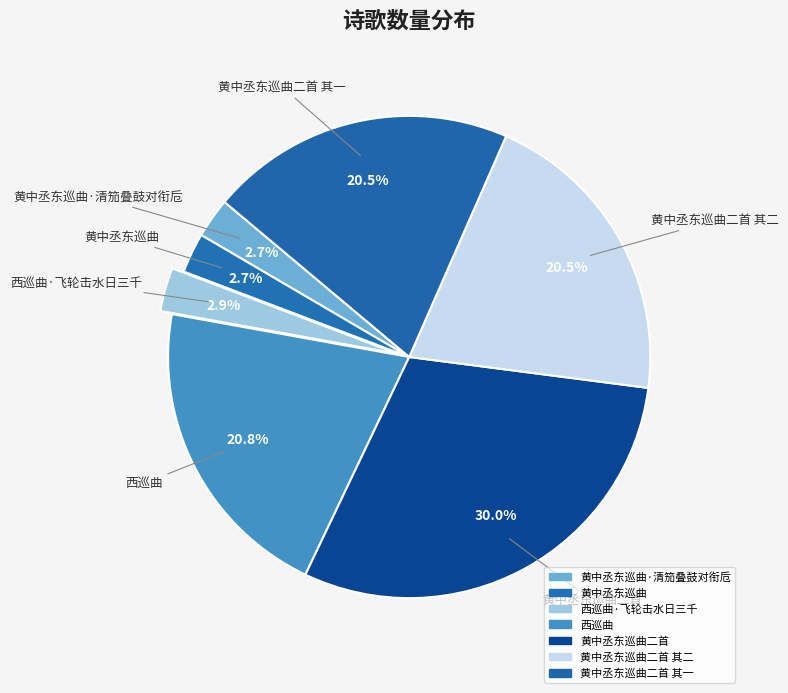

How many segments does this pie chart have?

7